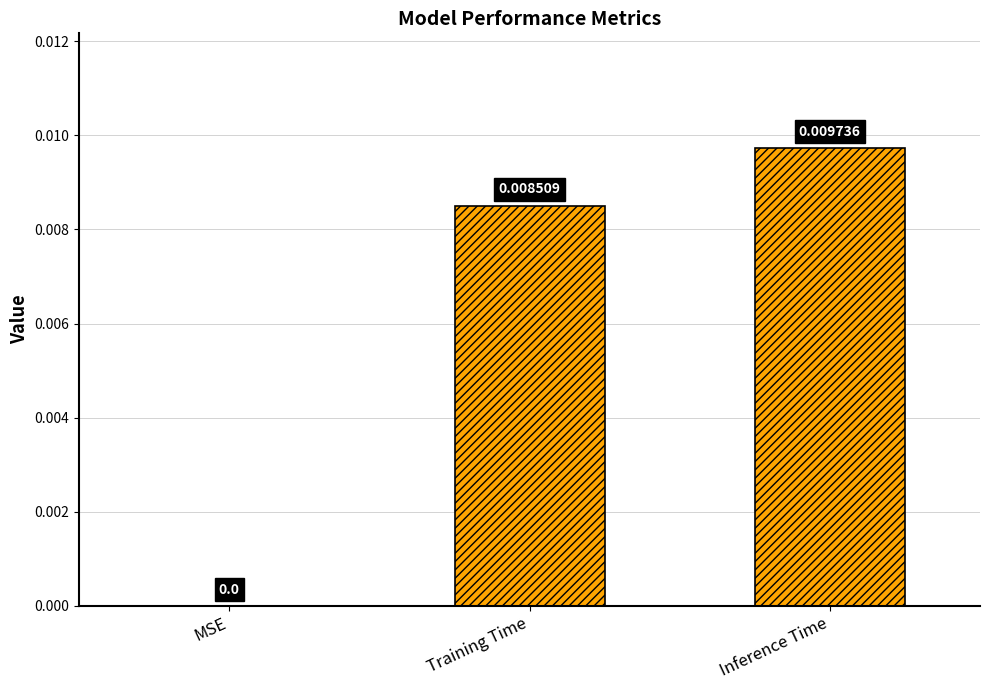

Which label corresponds to the largest value in the chart?

Inference Time